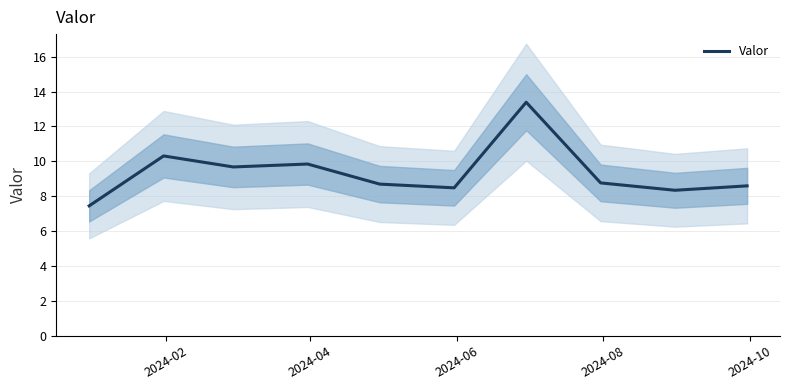

What is the maximum value for Valor?

13.4